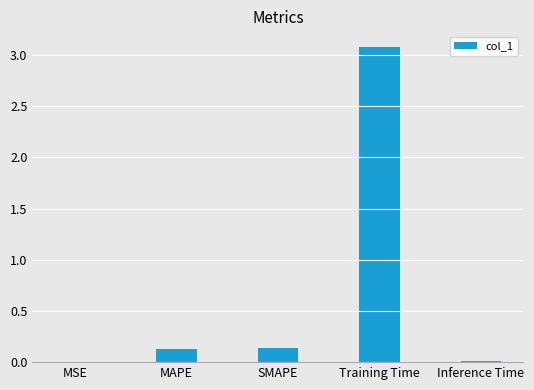

What is the greatest value displayed?

3.1